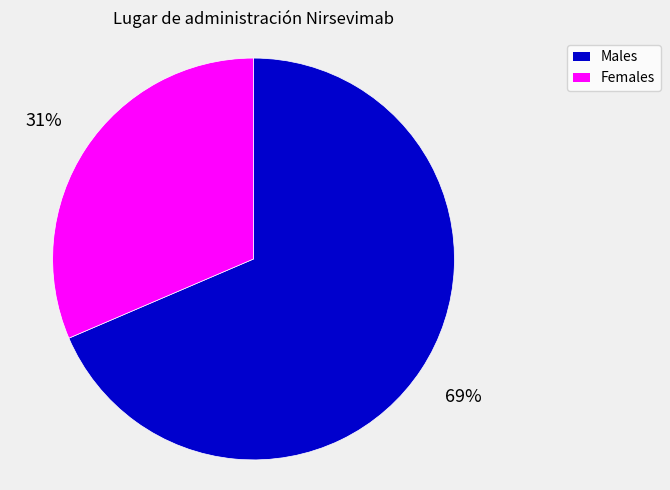

Is there any slice that represents more than half of the pie?

Yes